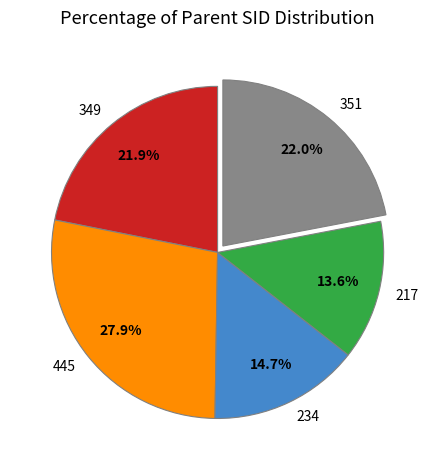

Which slice is the largest?

445